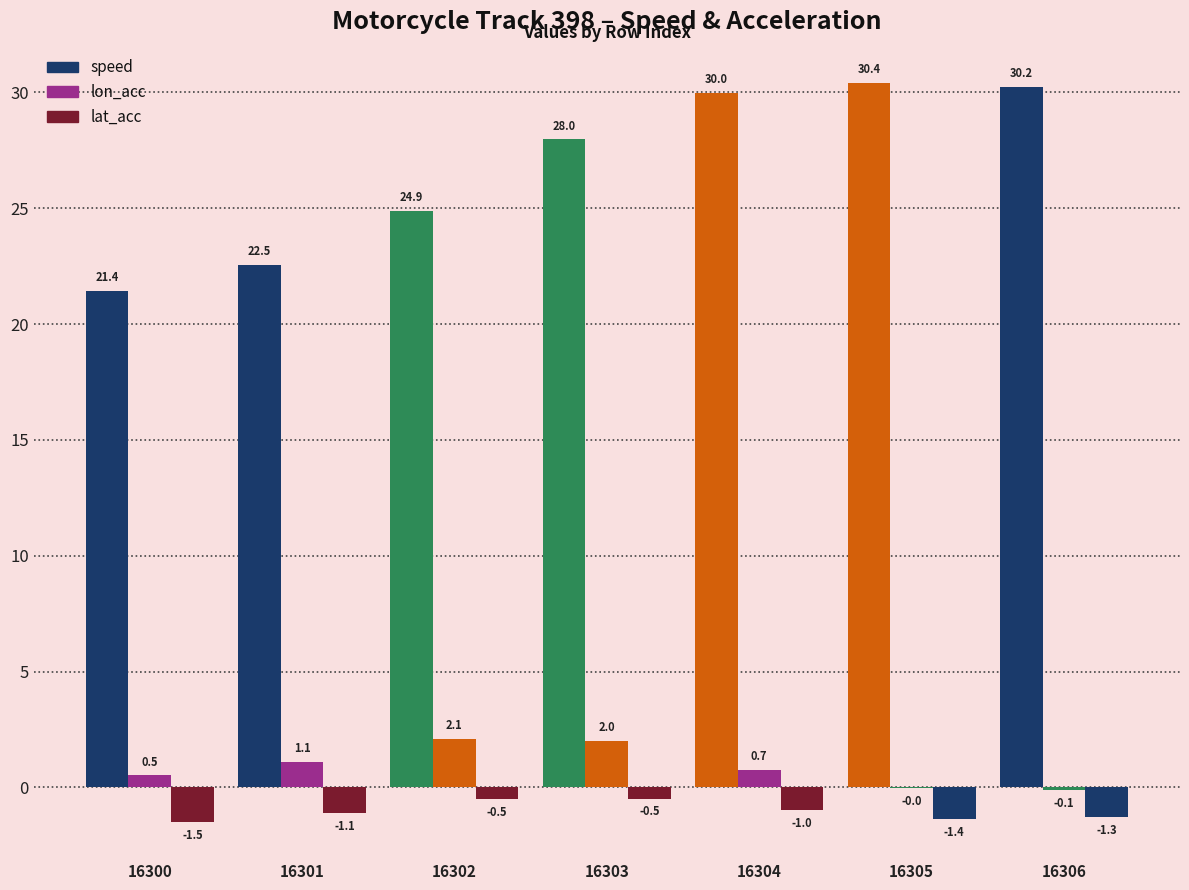

How many positive values does the lon_acc series have?

5